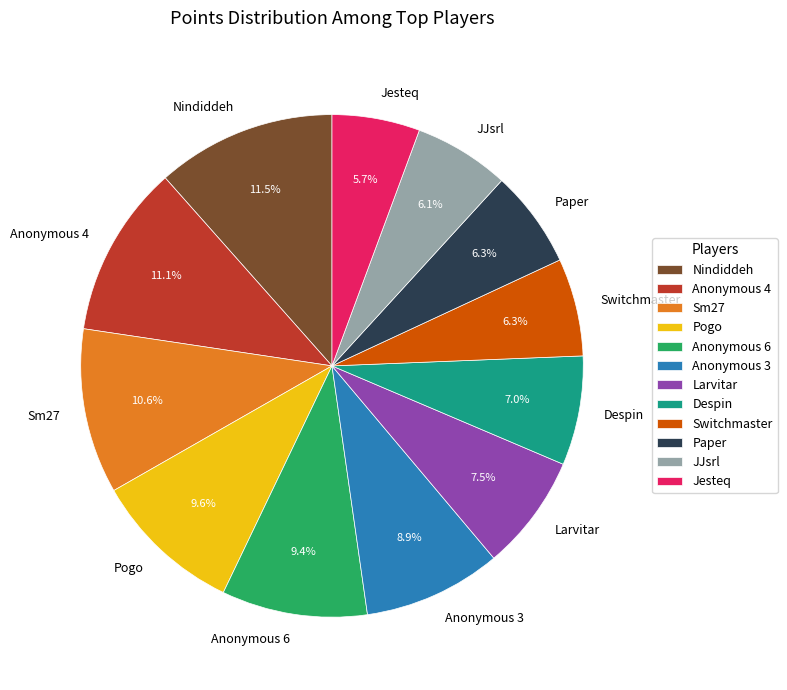

To the nearest percent, what is the difference between the Paper and Nindiddeh slice percentages?

5%